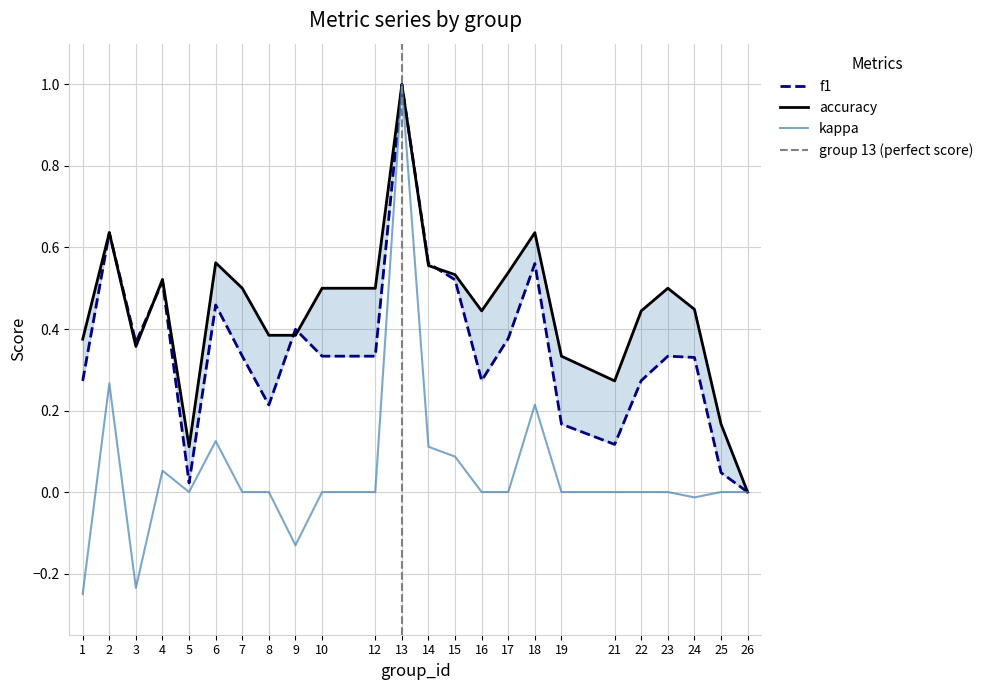

Which series has the largest range (max minus min)?

kappa